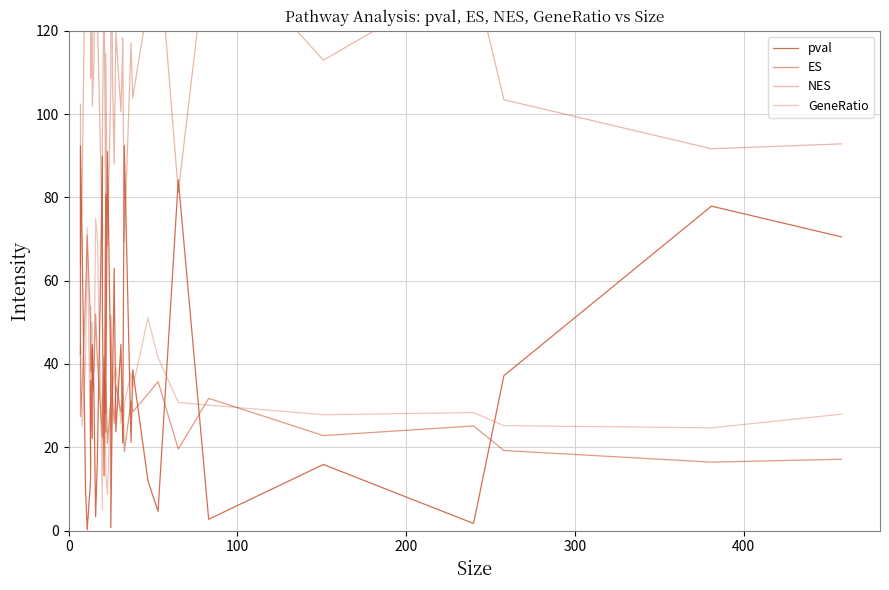

In pval, how many points are higher than both neighbors (excluding endpoints)?

13